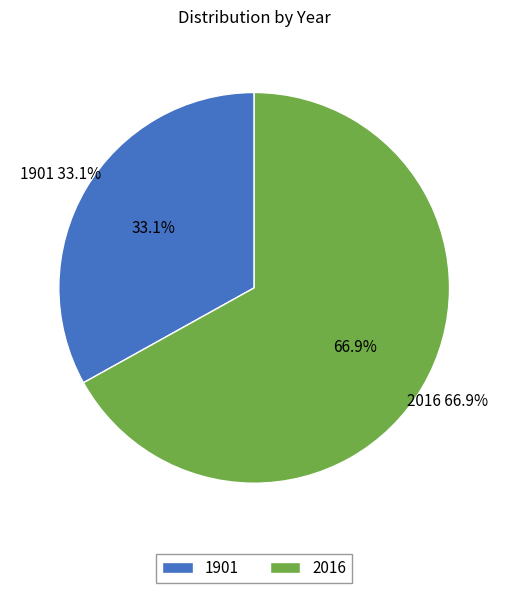

Which slice is the smallest?

1901